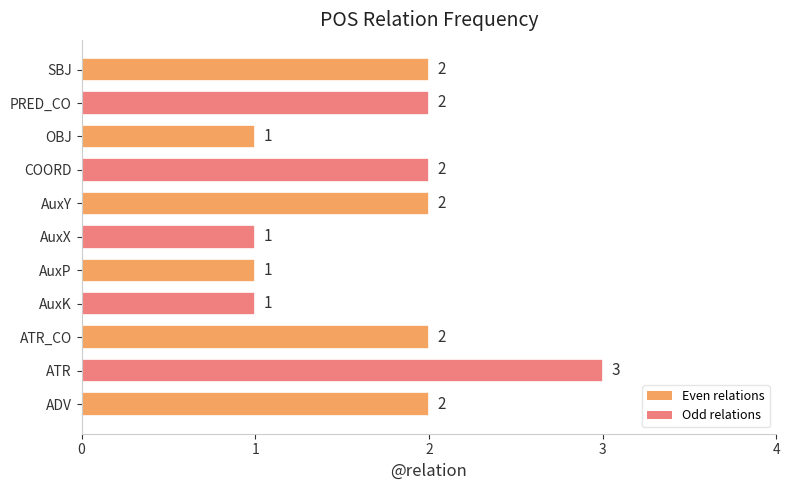

Approximately how many times larger is the value at PRED_CO compared to ADV?

1.0